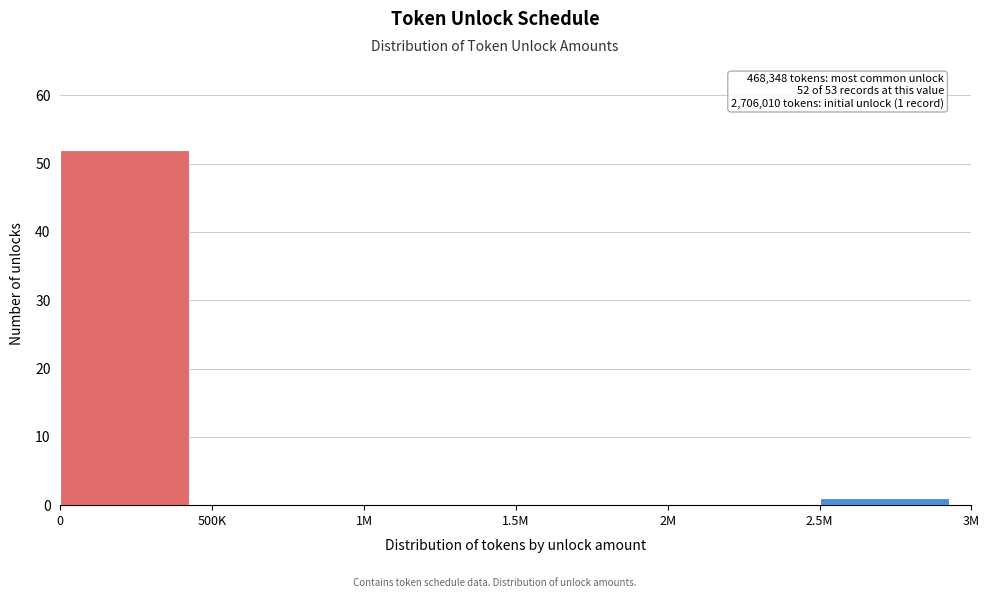

Reading left to right, extract all data points from this chart.

0=52	500K=0	1M=0	1.5M=0	2M=0	2.5M=1